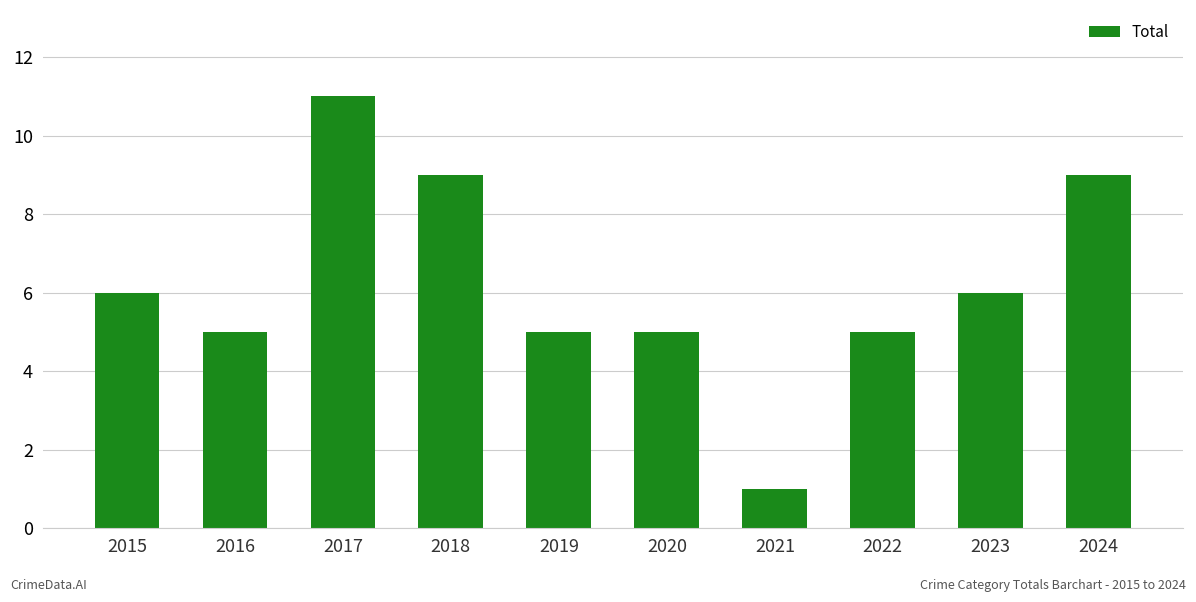

Count the values in the range 5 to 9.

8